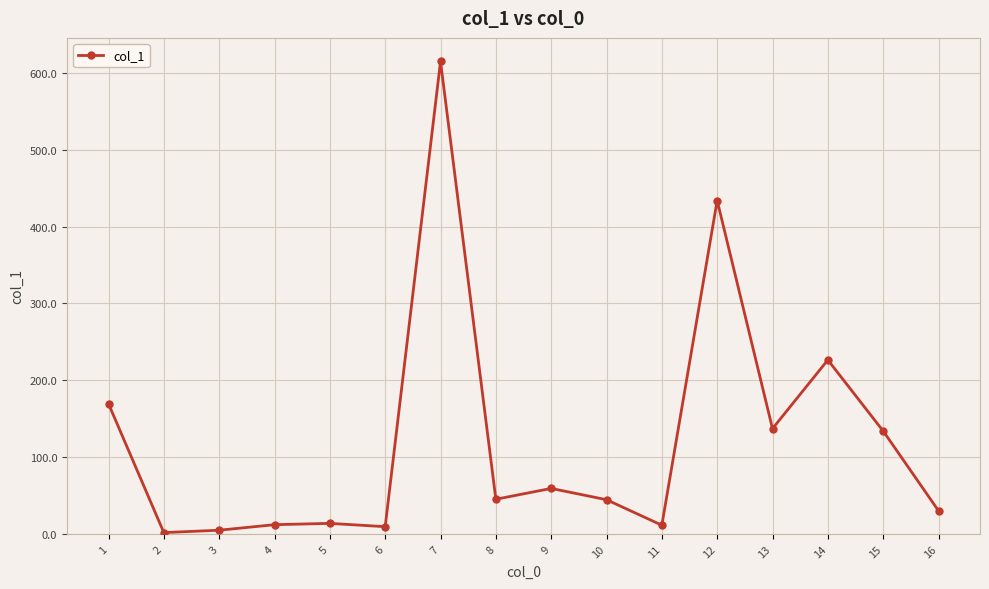

What is the greatest value displayed?

614.9